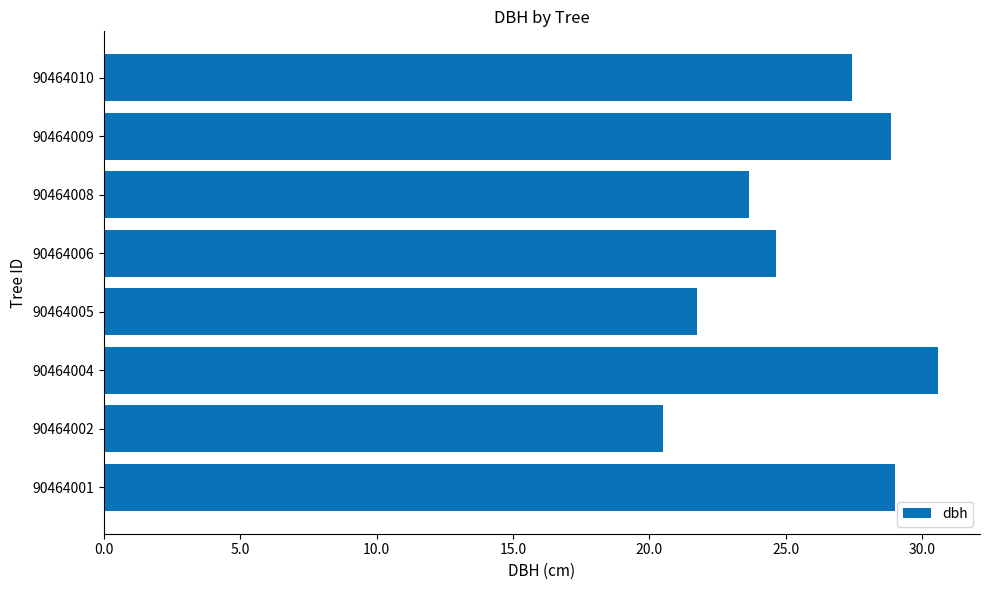

True or false: the data shows 23.6 at 90464008.

True